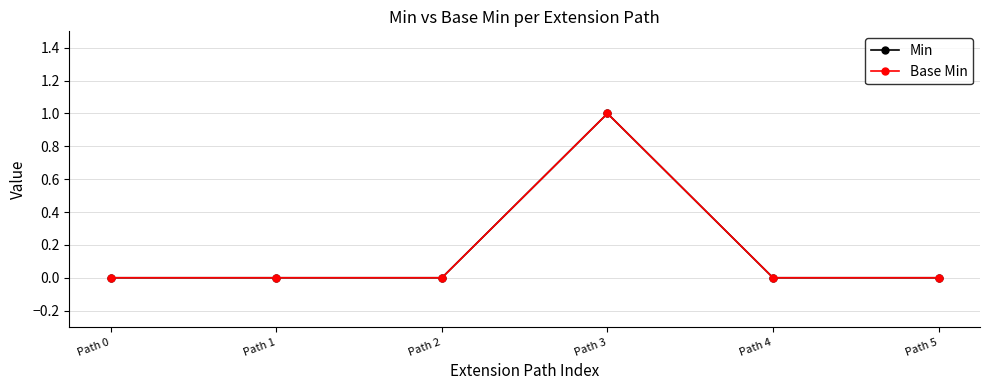

What is the sum of the Base Min values at Path 0 and Path 3?

1